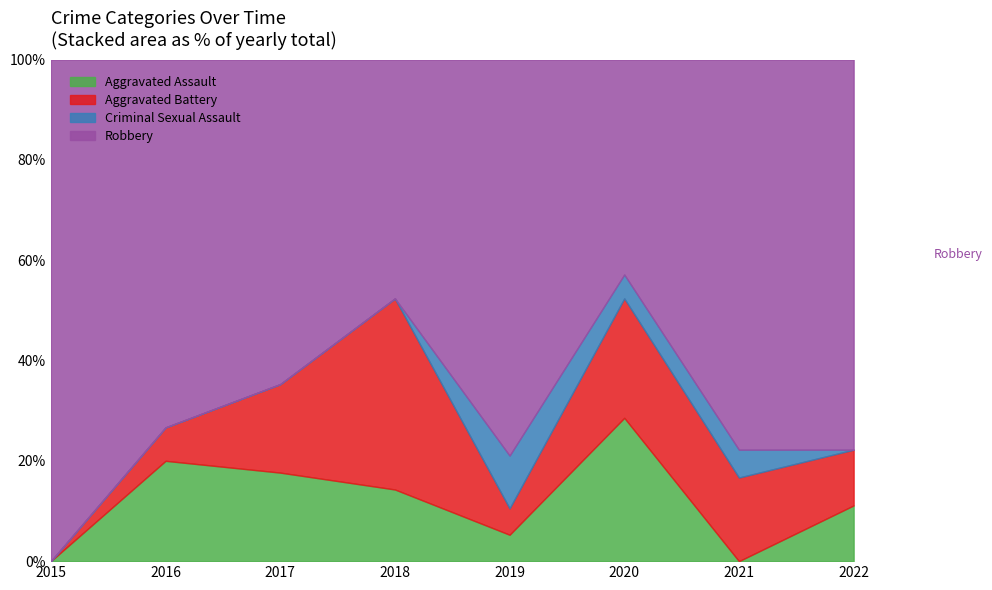

What is the total value across all series at 2015?

100.0